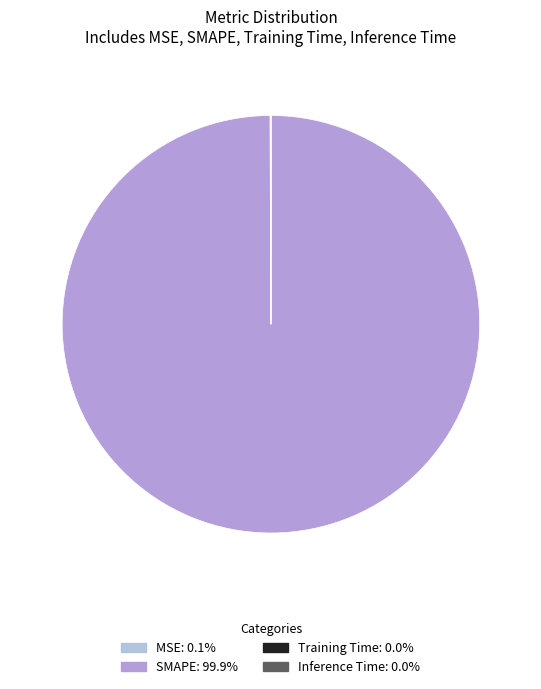

To the nearest percent, what is the average slice percentage?

25%